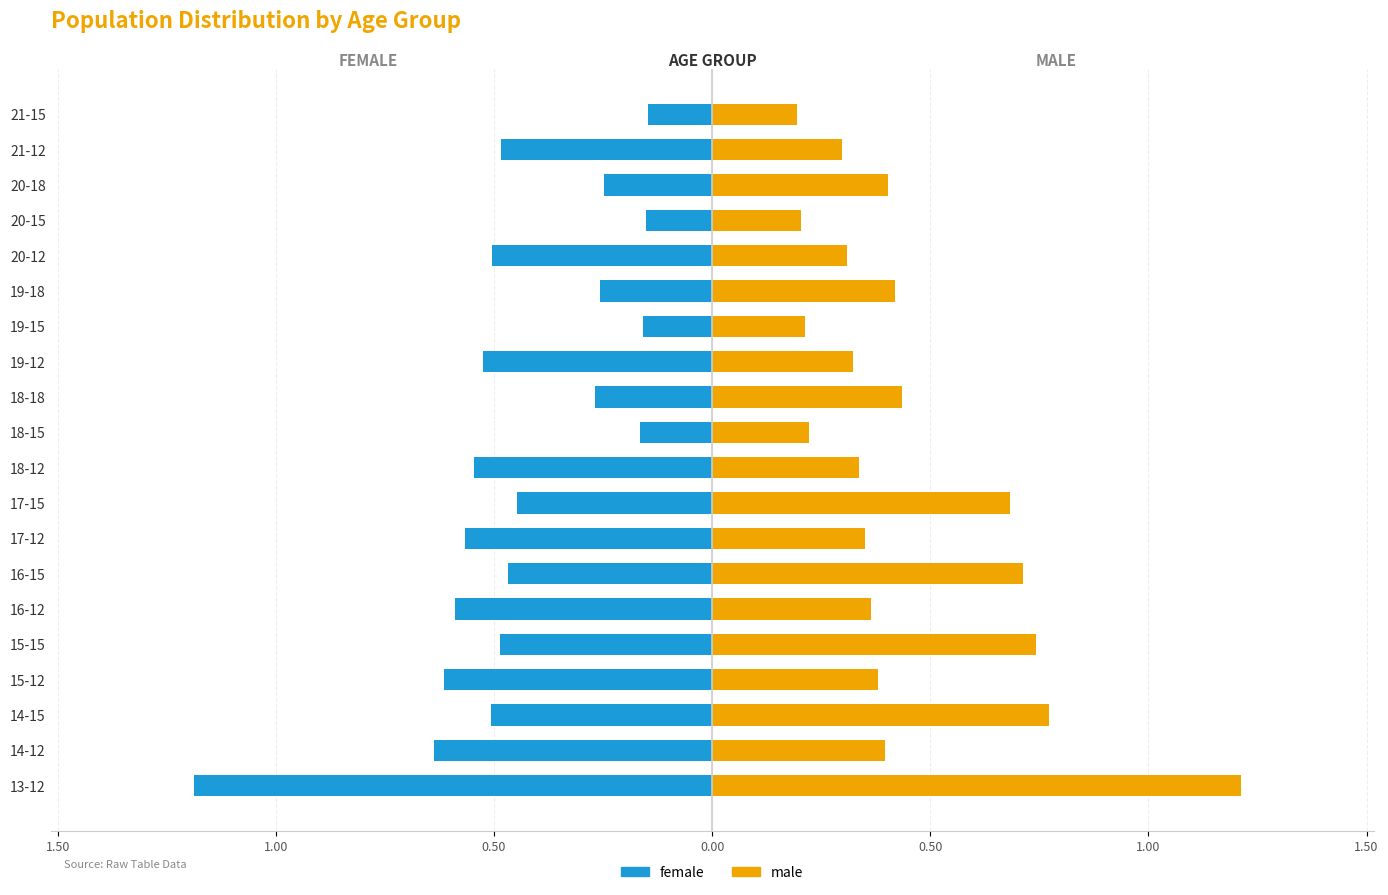

What is the greatest value displayed?

1.2